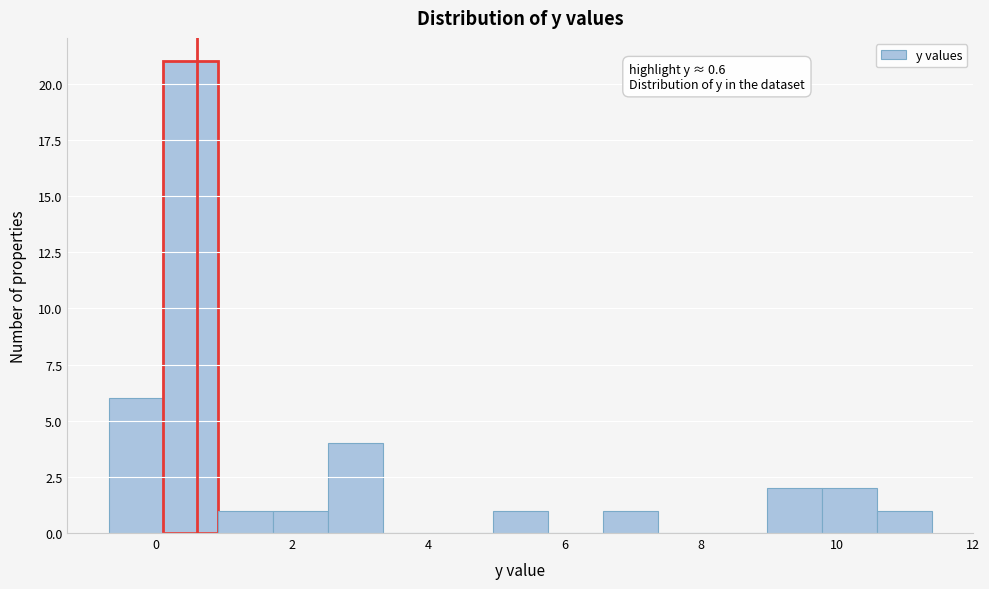

Over which range of the x-axis is the bar tallest?

0.2 to 1.0